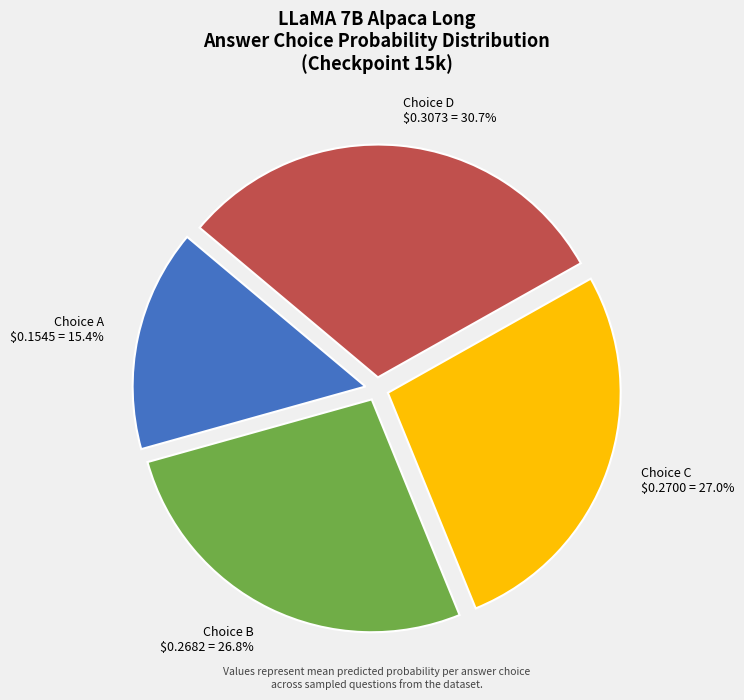

Which category has the smallest portion of the pie?

Choice A $0.1545 = 15.4%